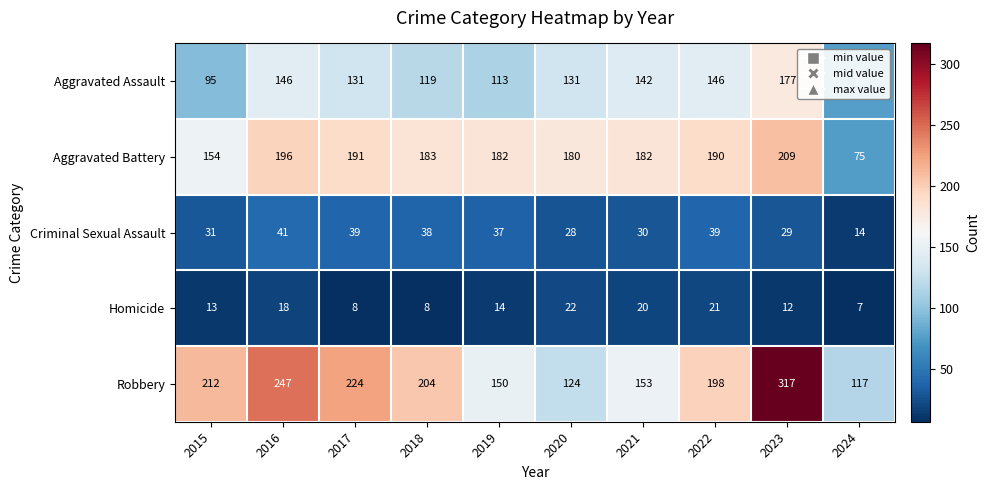

Which series changed the most between 2019 and 2022?

Robbery